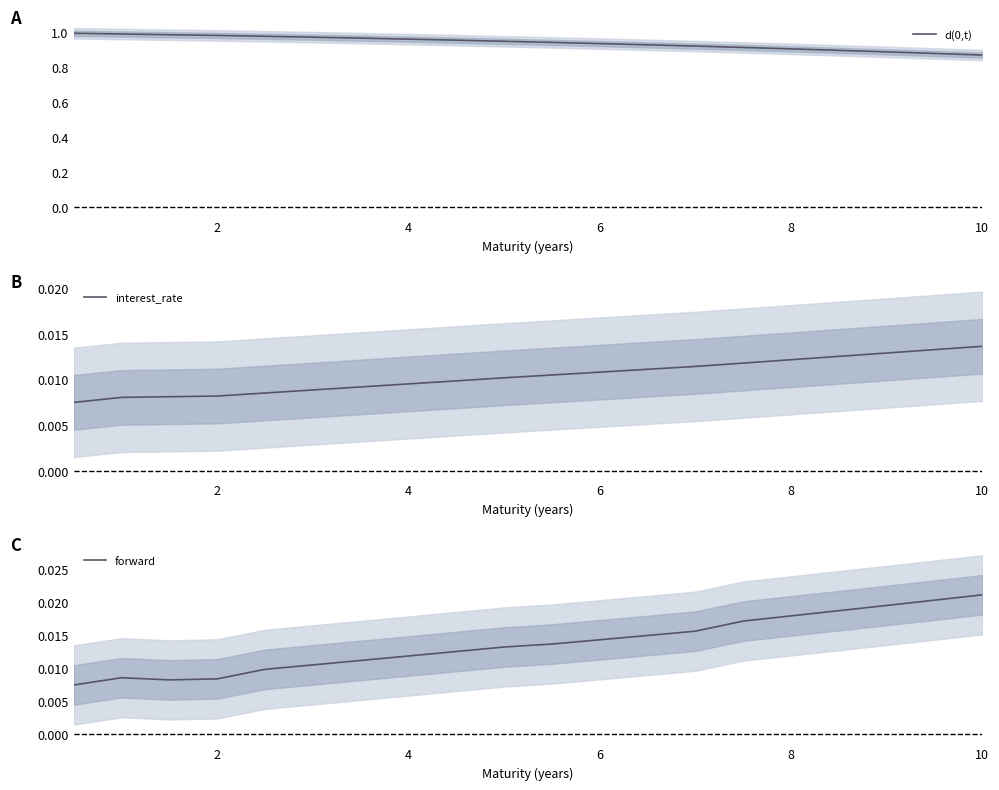

What is the difference between the highest and lowest values at 2?

1.0